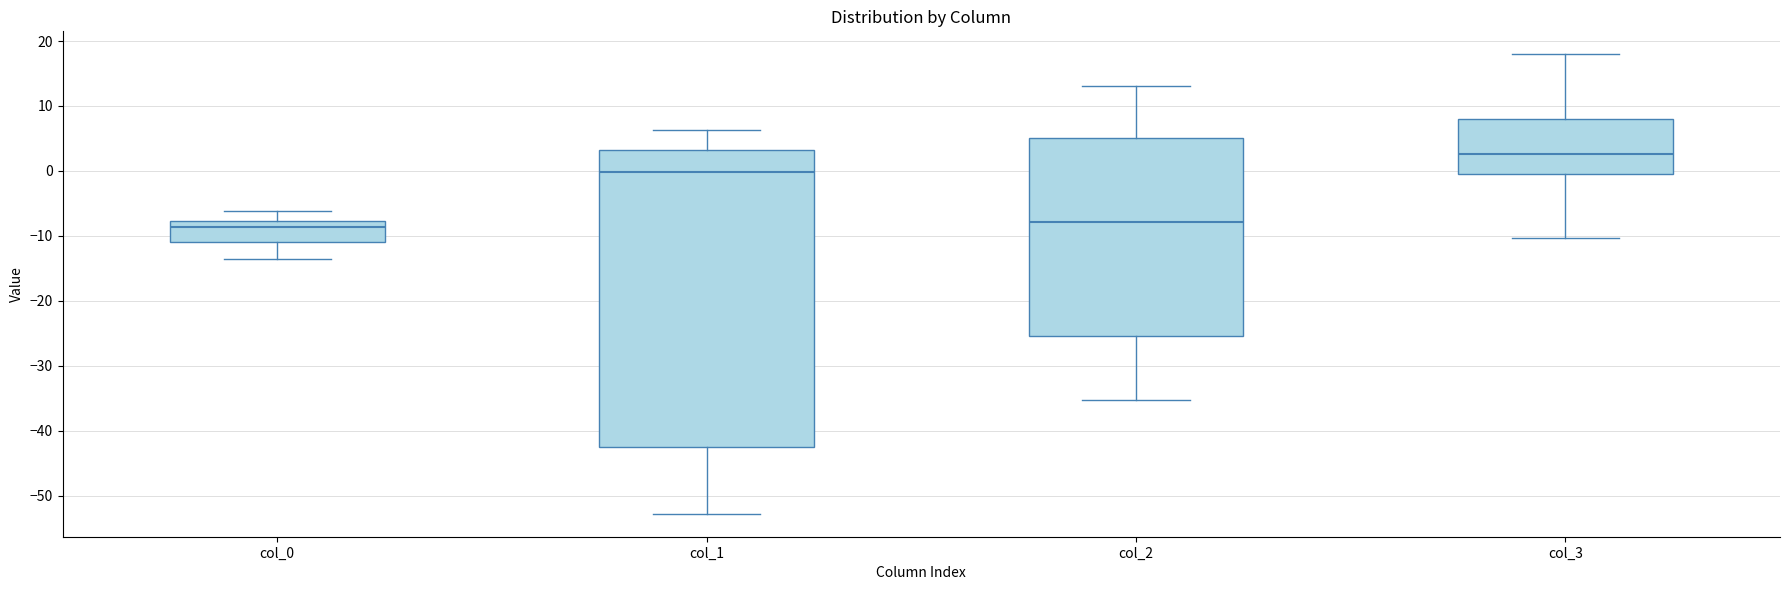

Reading left to right, transcribe this box plot: for each box, give where its median line is, the range the box spans, and where its two whiskers end, as read against the y-axis. The values are not printed on the chart, so give them approximately, as read against the axis.

col_0: median -9, box -11 to -8, whiskers -14 to -6
col_1: median 0, box -42 to 3, whiskers -53 to 6
col_2: median -8, box -25 to 5, whiskers -35 to 13
col_3: median 3, box 0 to 8, whiskers -10 to 18